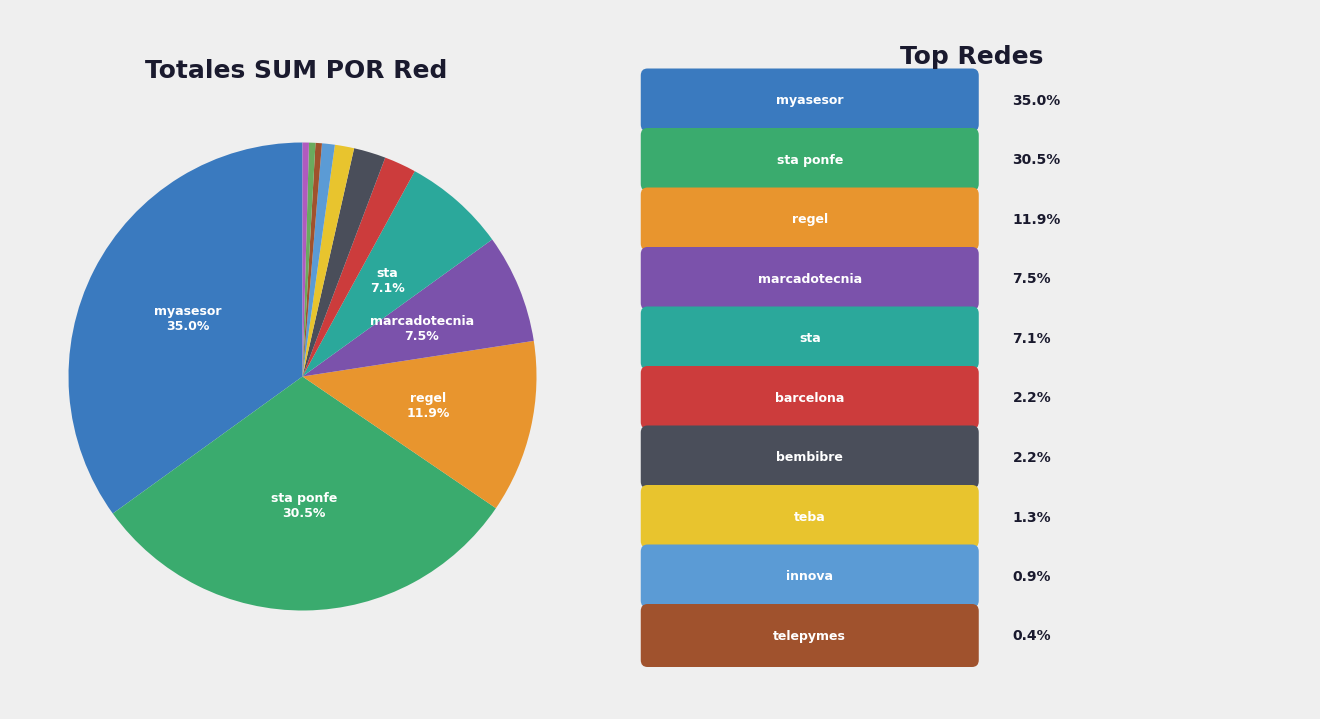

How many segments does this pie chart have?

12